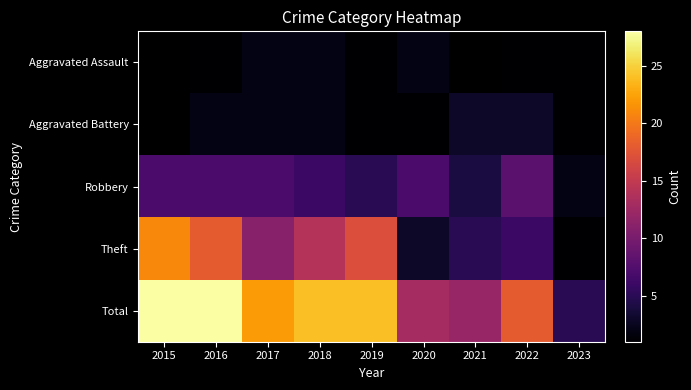

What is the smallest value displayed?

1.0